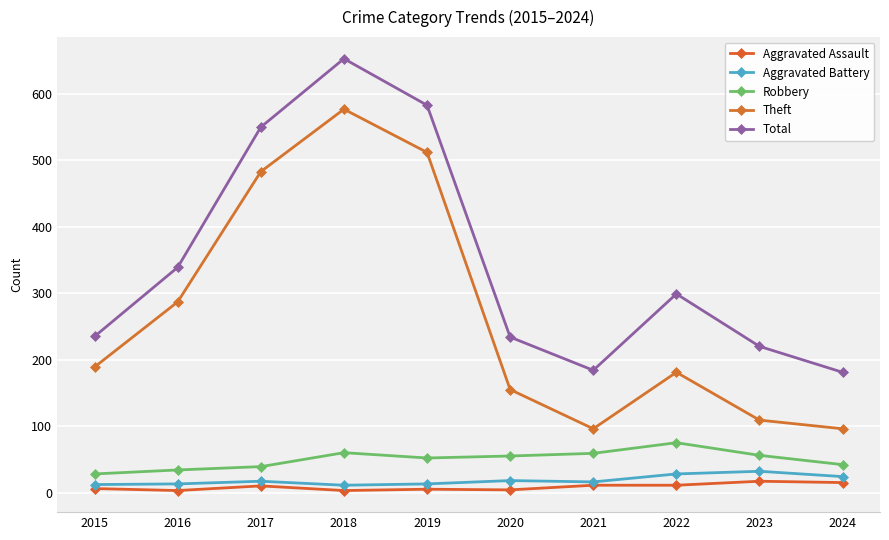

The Aggravated Battery series shows 24 at 2024. True or false?

True